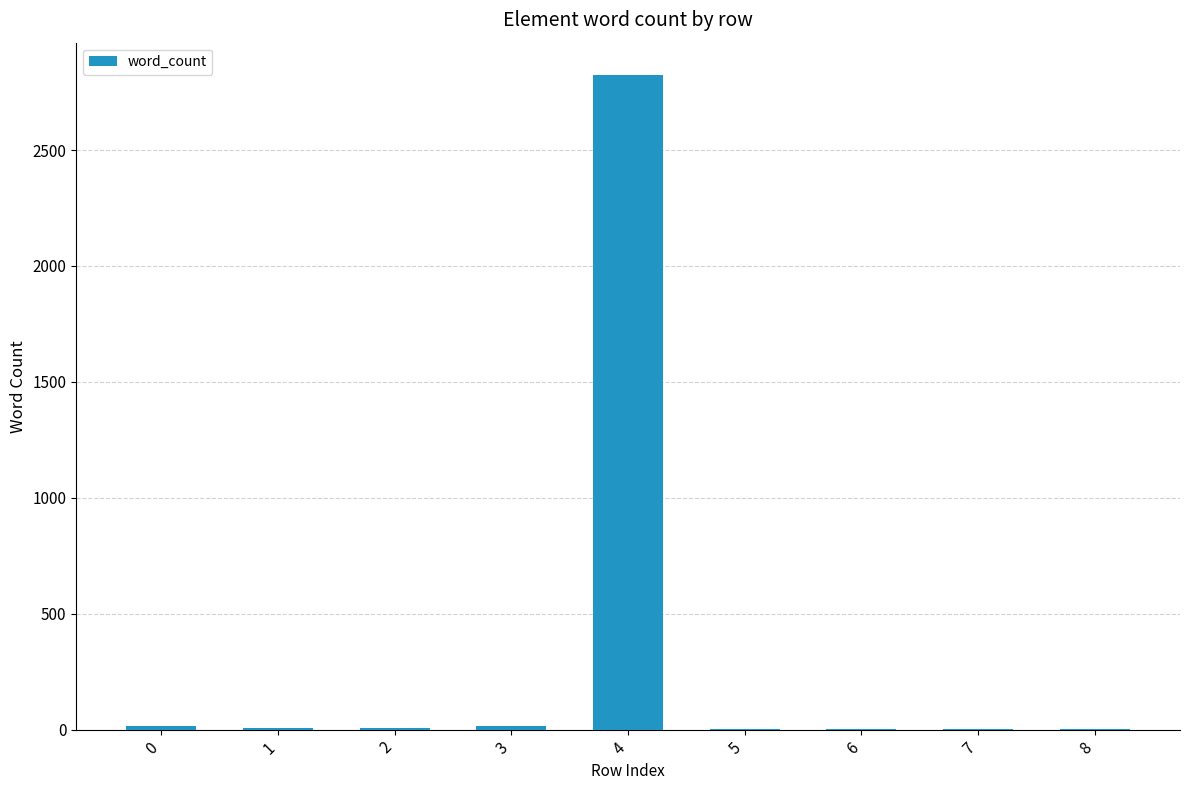

What is the change in value from 0 to 2?

-8